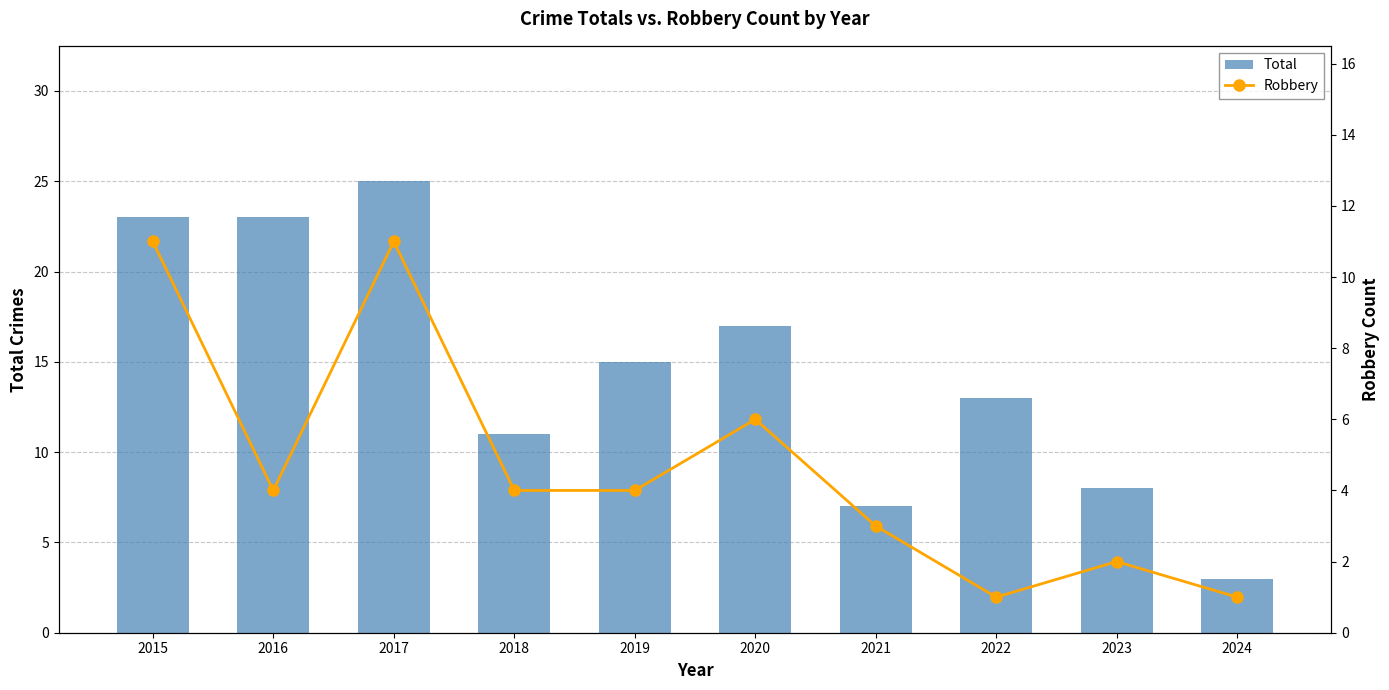

What value does the Total series have at 2015?

23